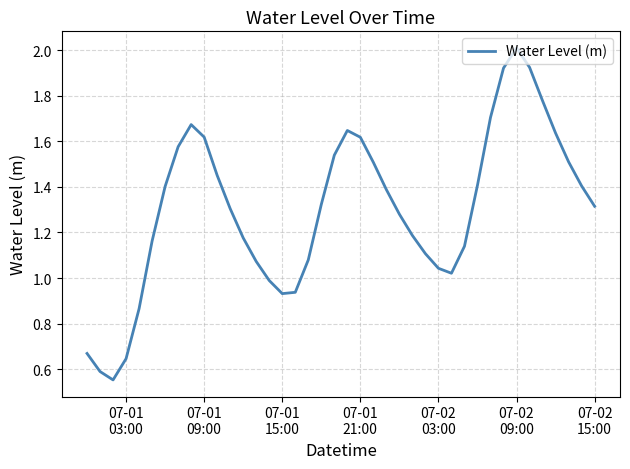

What is the maximum value shown in the chart?

2.0